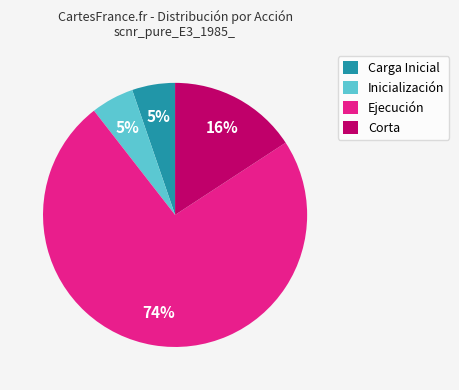

What is the largest slice in the pie chart?

Ejecución